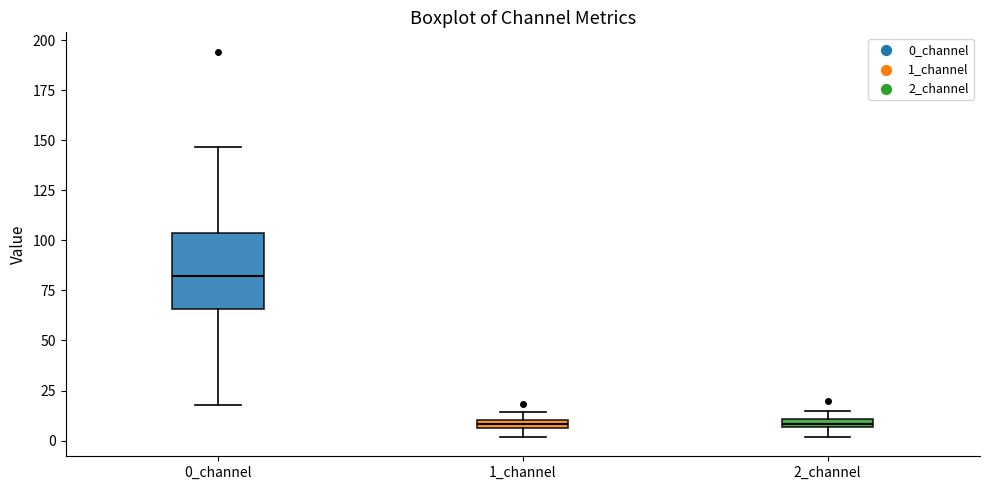

Which box has the highest median line?

0_channel